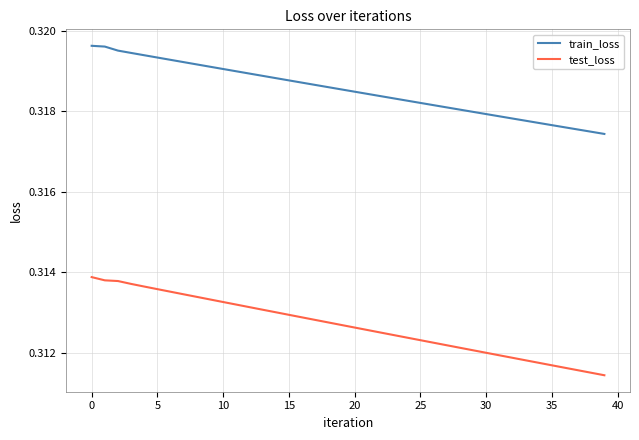

True or false: train_loss and test_loss intersect in this chart.

False